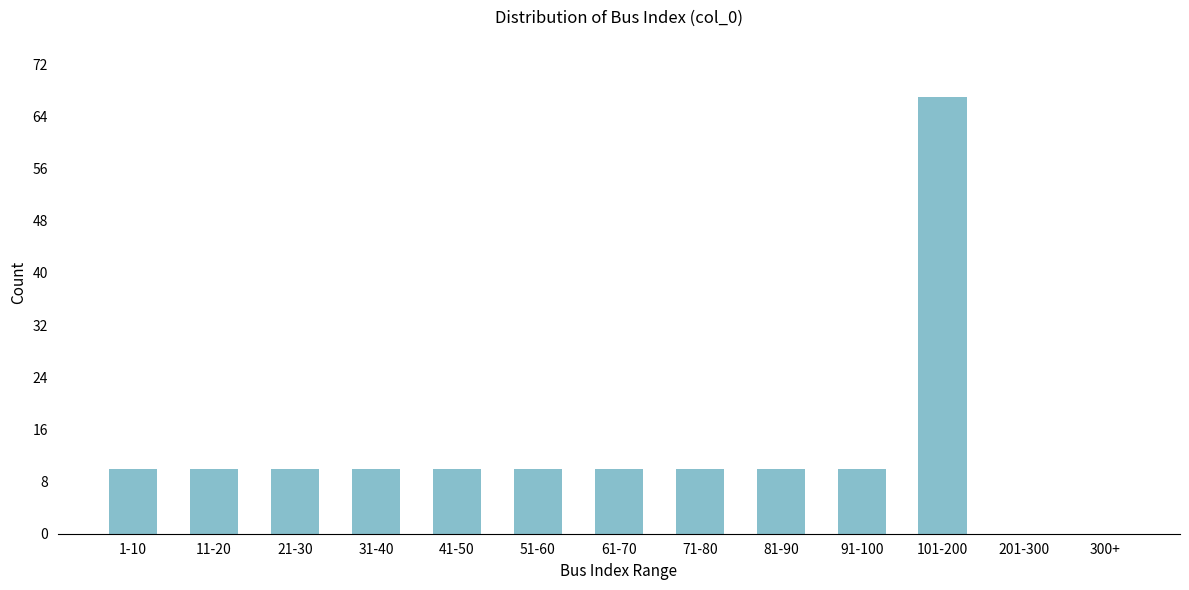

Reading left to right, transcribe all the data shown in this chart.

1-10=10	11-20=10	21-30=10	31-40=10	41-50=10	51-60=10	61-70=10	71-80=10	81-90=10	91-100=10	101-200=67	201-300=0	300+=0